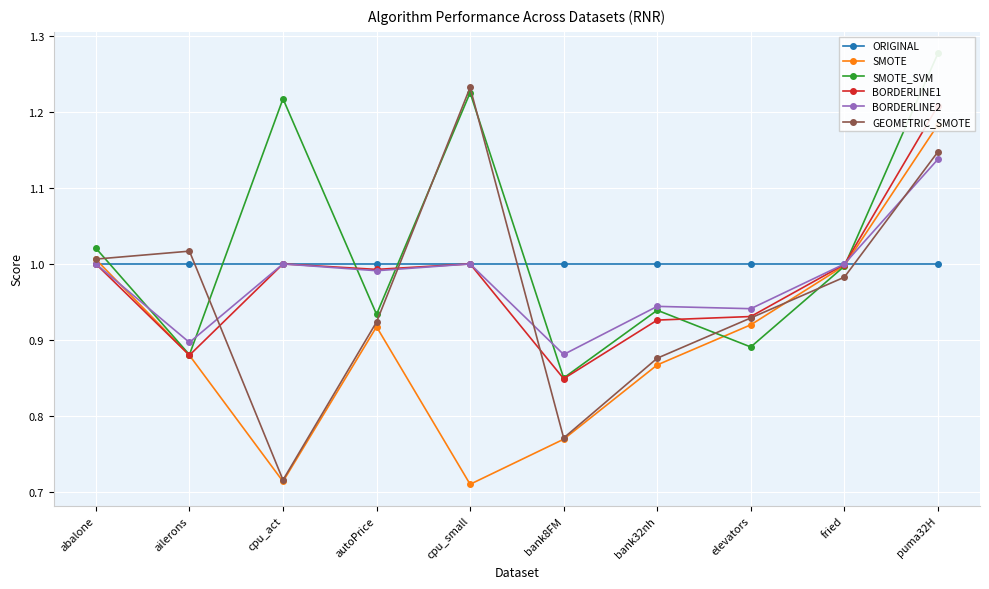

What is the label of the 3rd point from the left?

cpu_act